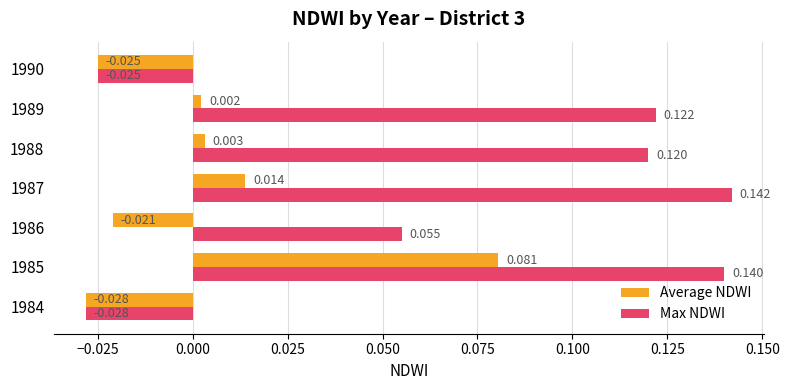

Rank the series by their average value, from highest to lowest.

Max NDWI, Average NDWI